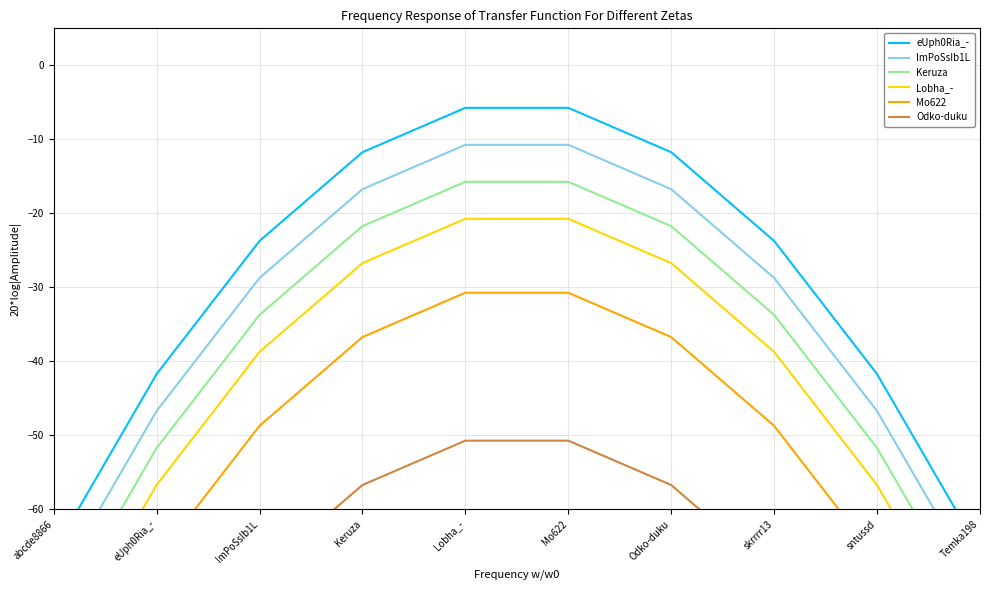

Read the Lobha_- value at sntussd.

-56.8